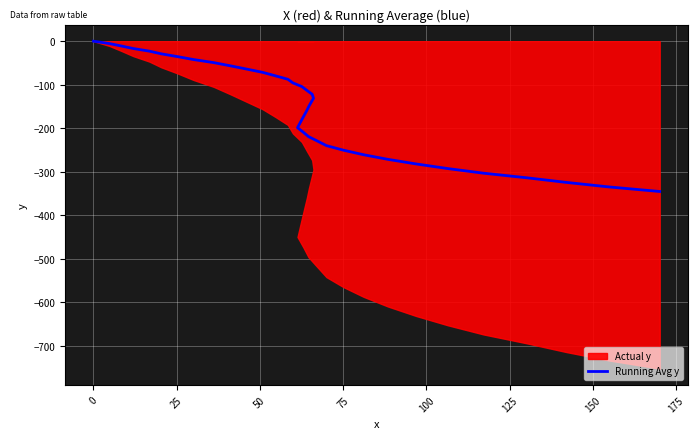

What is the difference between the second highest and minimum values?

340.2